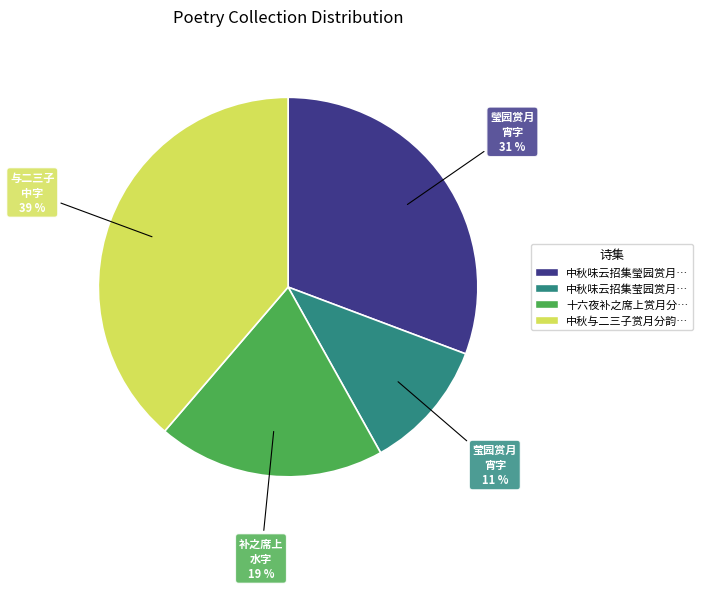

To the nearest percent, what is the average slice percentage?

25%